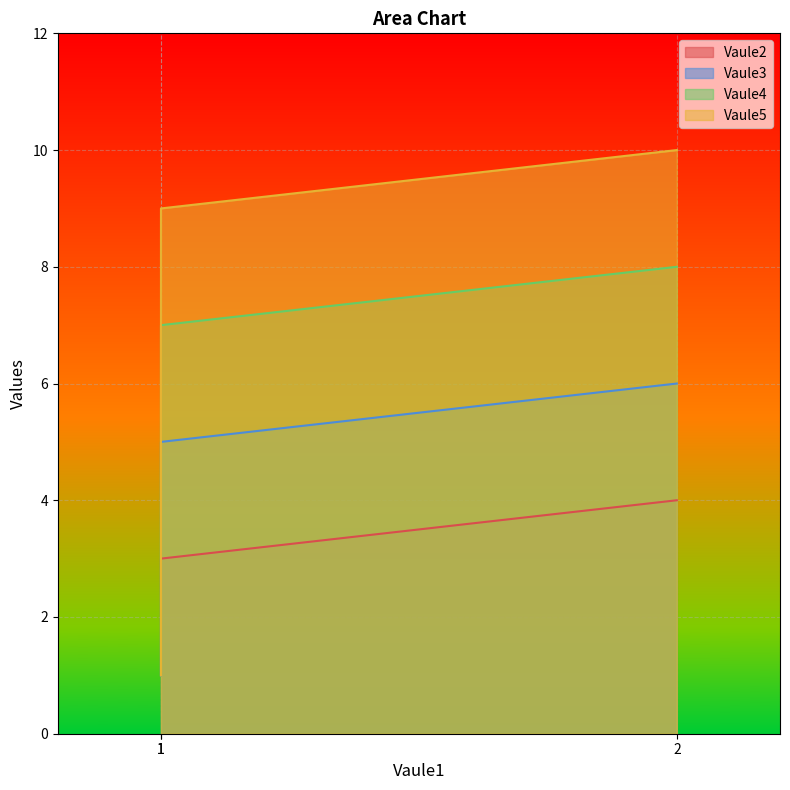

Count the number of data series in this chart.

4